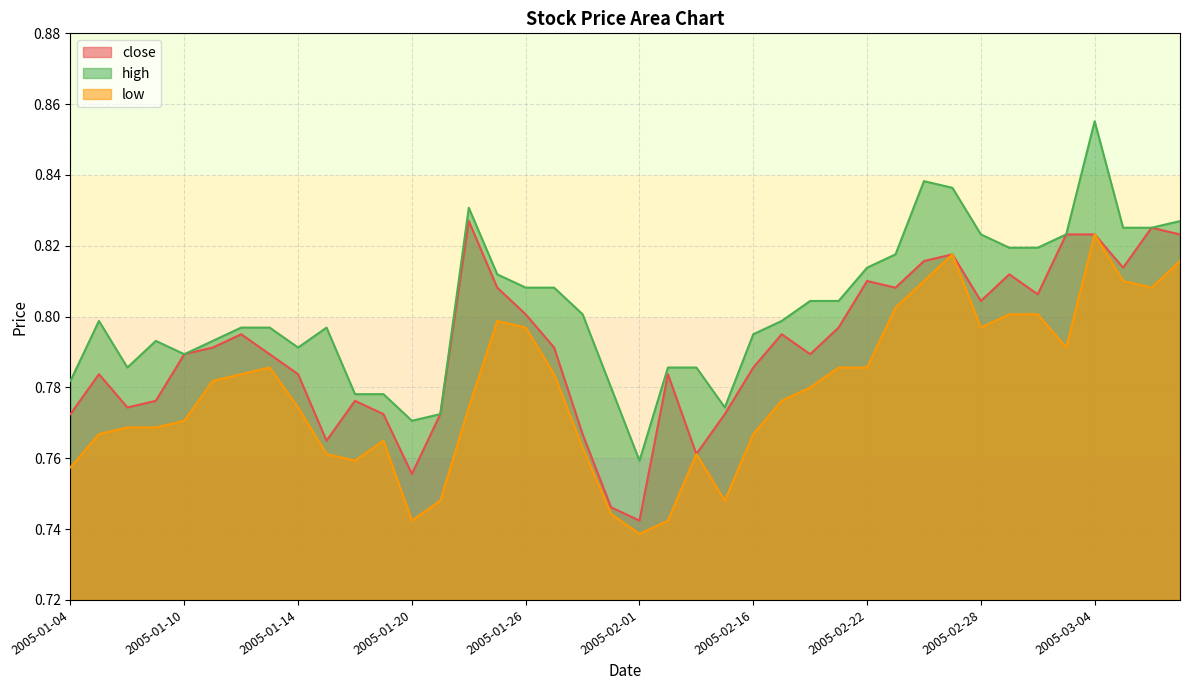

What is the difference between the maximum and minimum values in the high series?

0.1